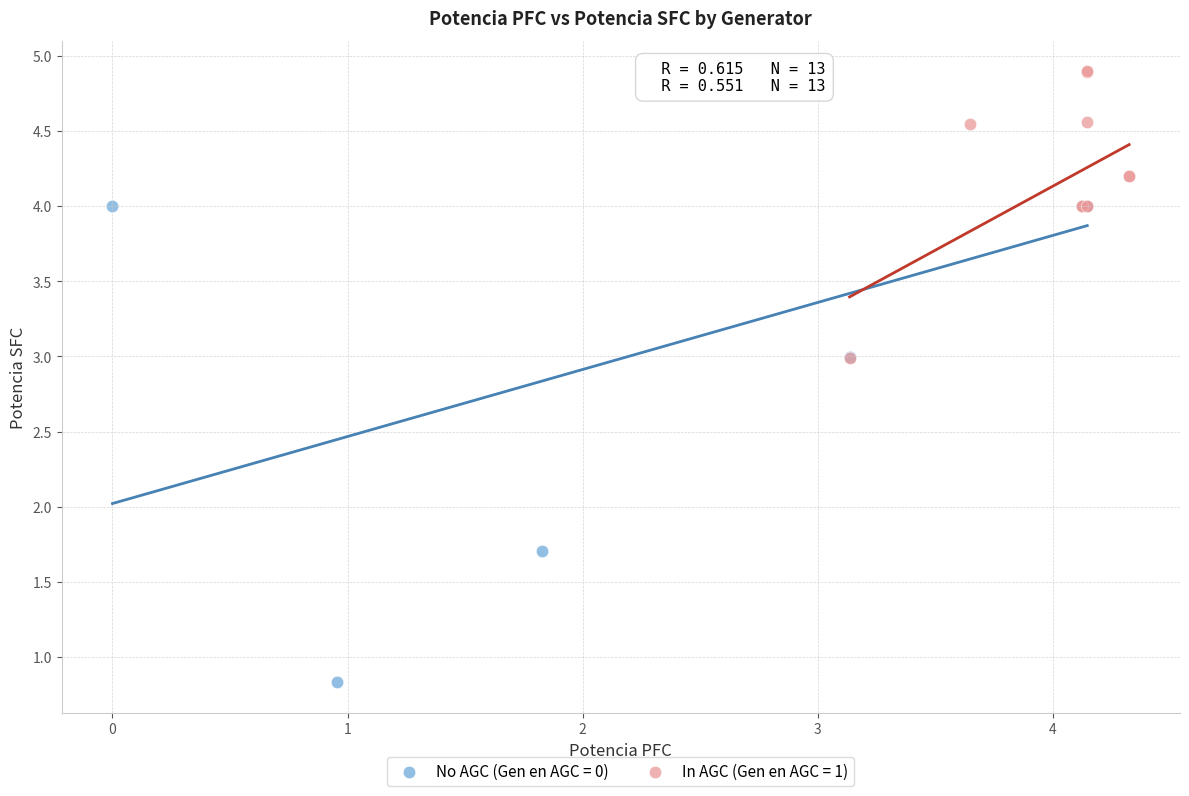

What are all the series names shown in the legend?

No AGC (Gen en AGC = 0), In AGC (Gen en AGC = 1)